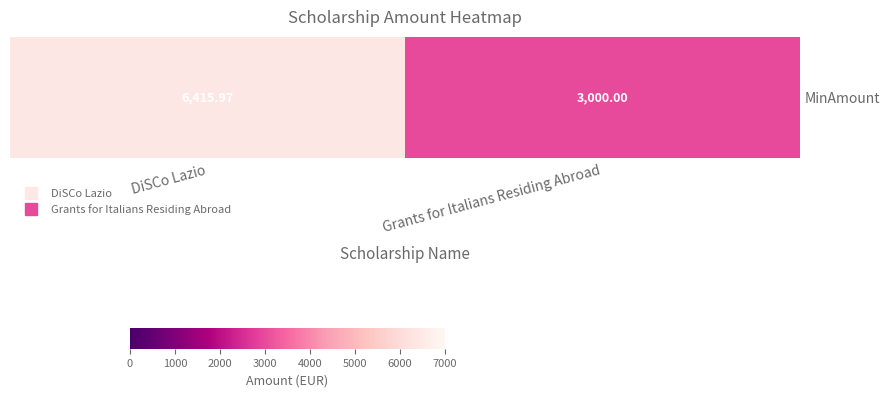

What is the change in value from DiSCo Lazio to Grants for Italians Residing Abroad?

-3416.0